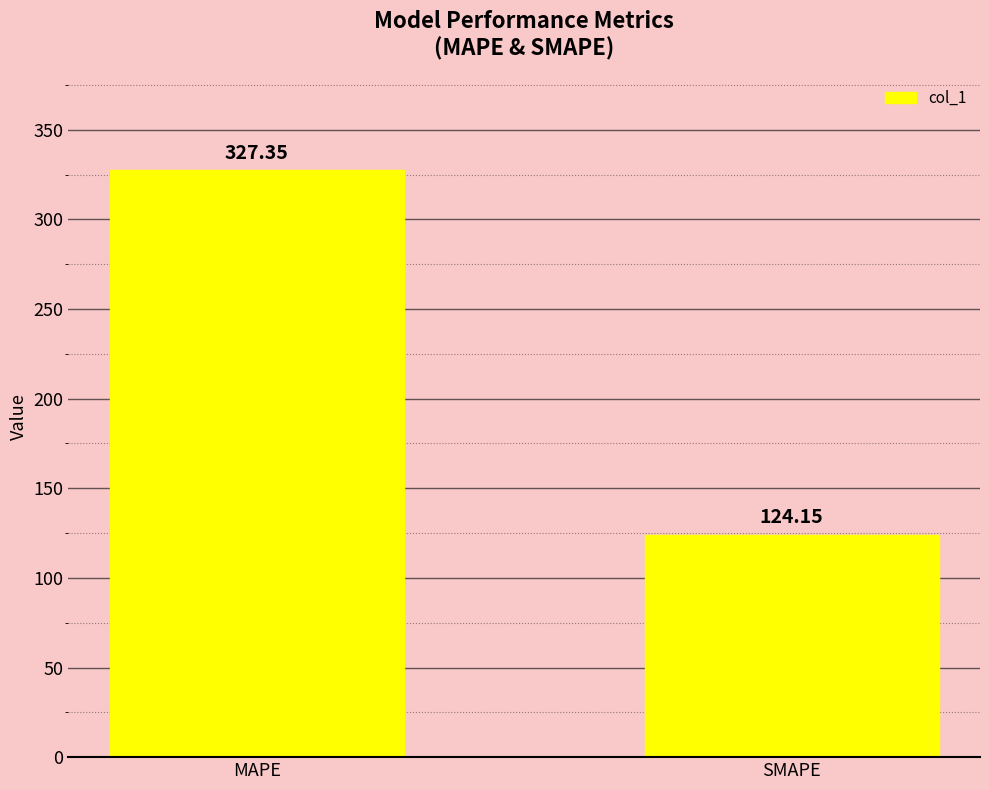

What is the maximum value shown in the chart?

327.3